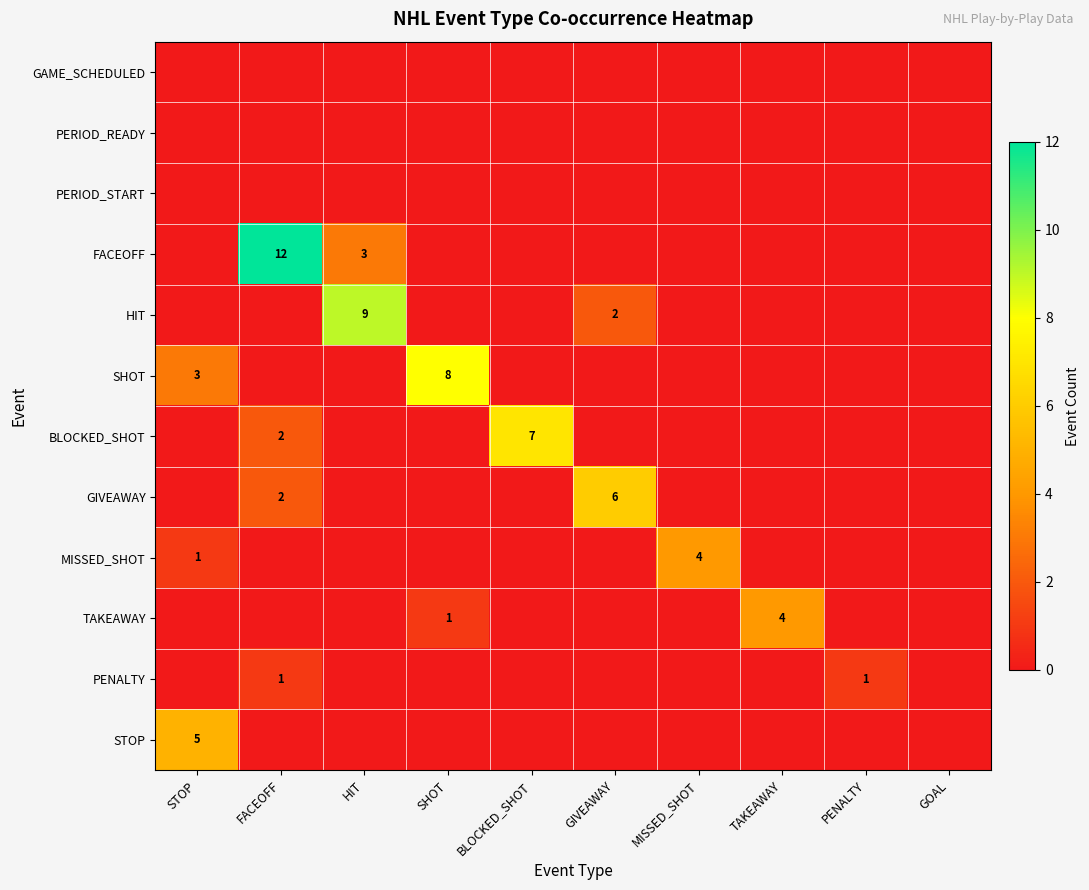

The STOP series shows 0 at MISSED_SHOT. True or false?

True